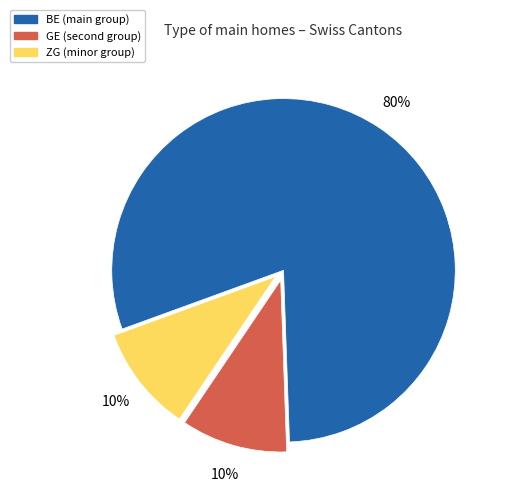

What percentage is the BE slice, to the nearest percent?

80%